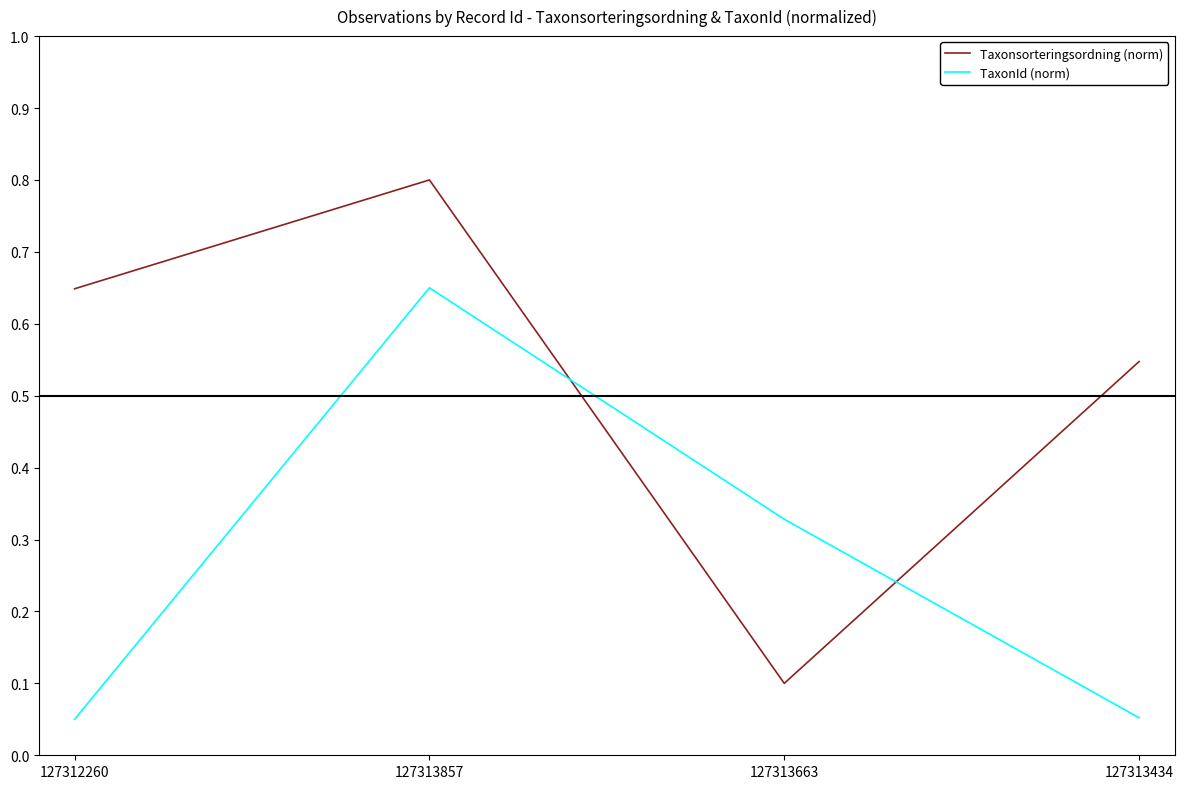

Read the Taxonsorteringsordning (norm) value at 127313857.

0.8